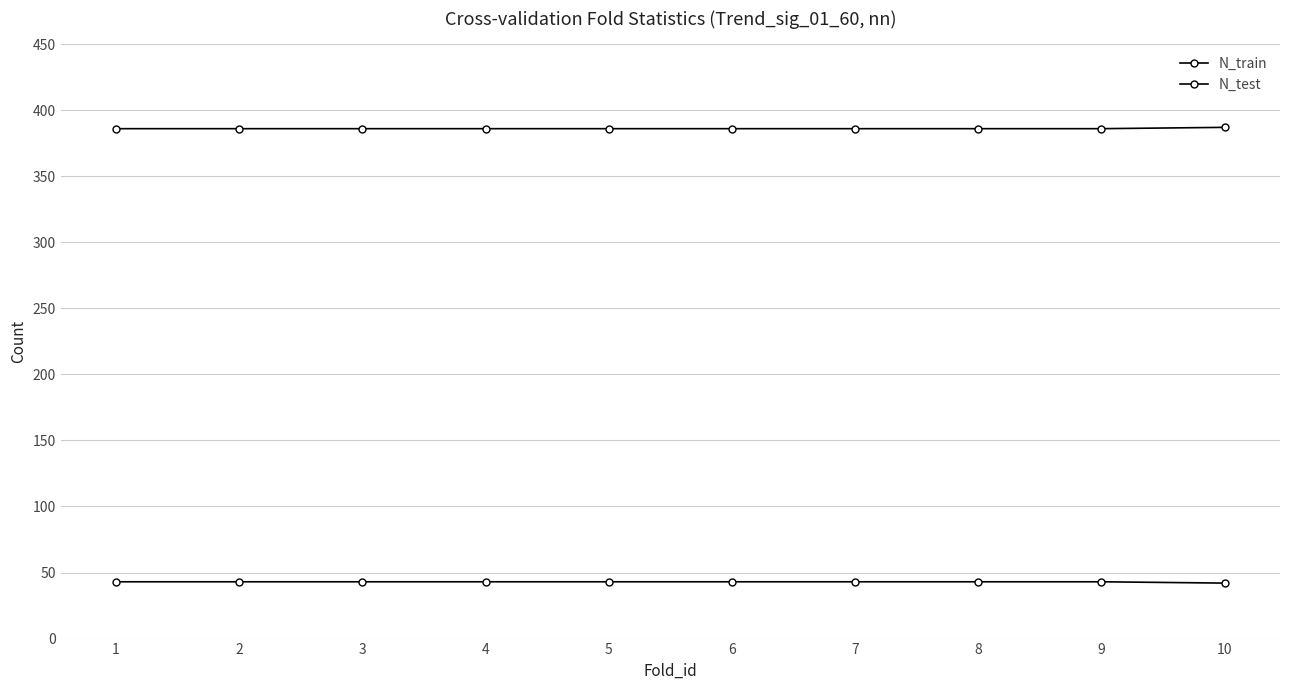

Is this an area chart (filled region under the line)?

No